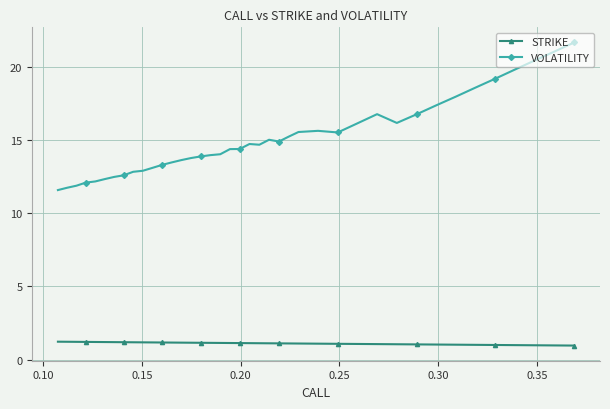

Which series has the largest total across all categories?

VOLATILITY